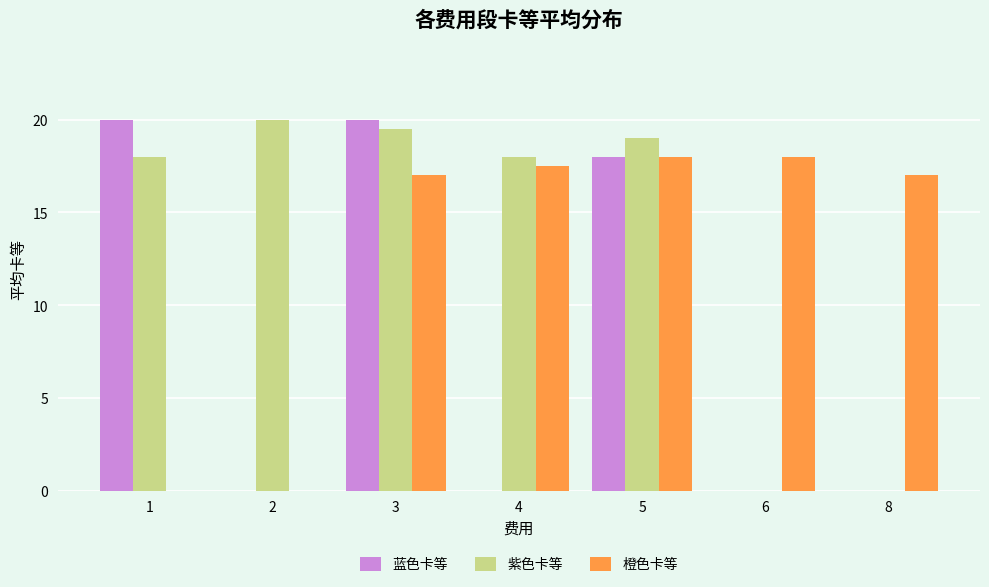

Does the chart contain stacked bars?

No